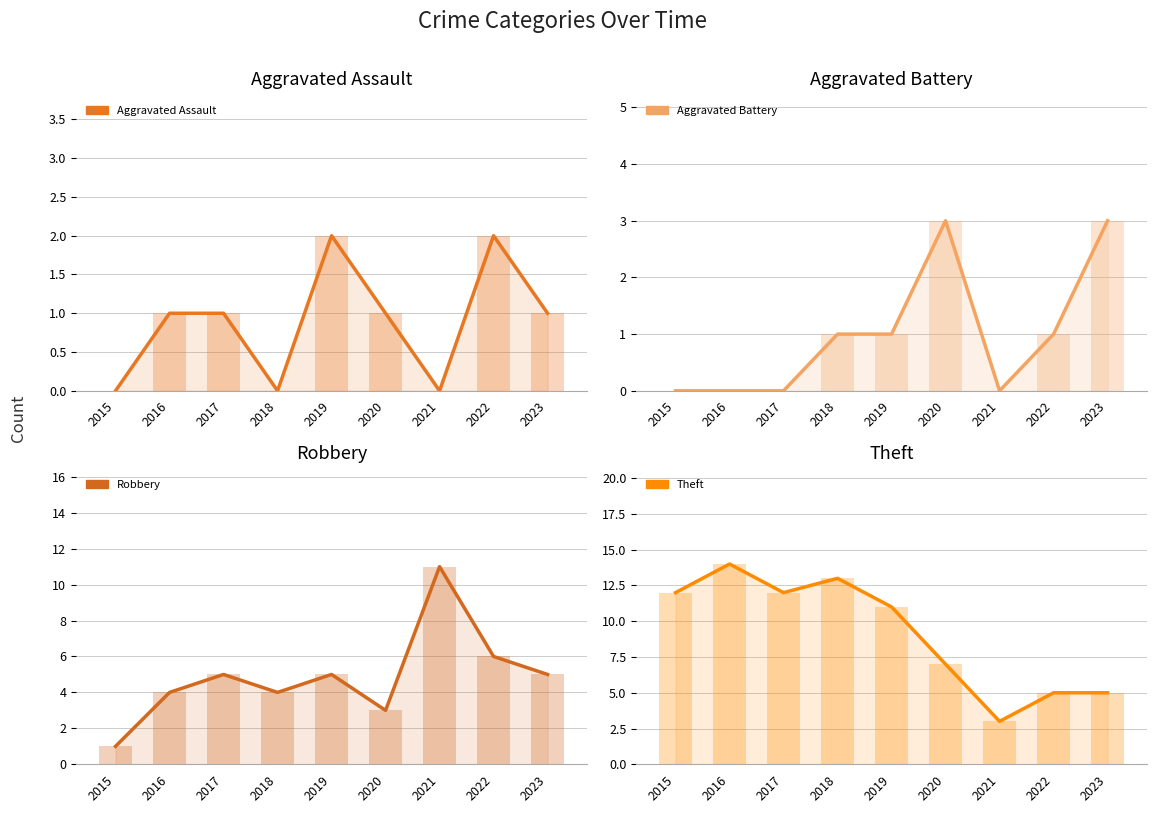

Where does the Theft series first go above 11?

2015